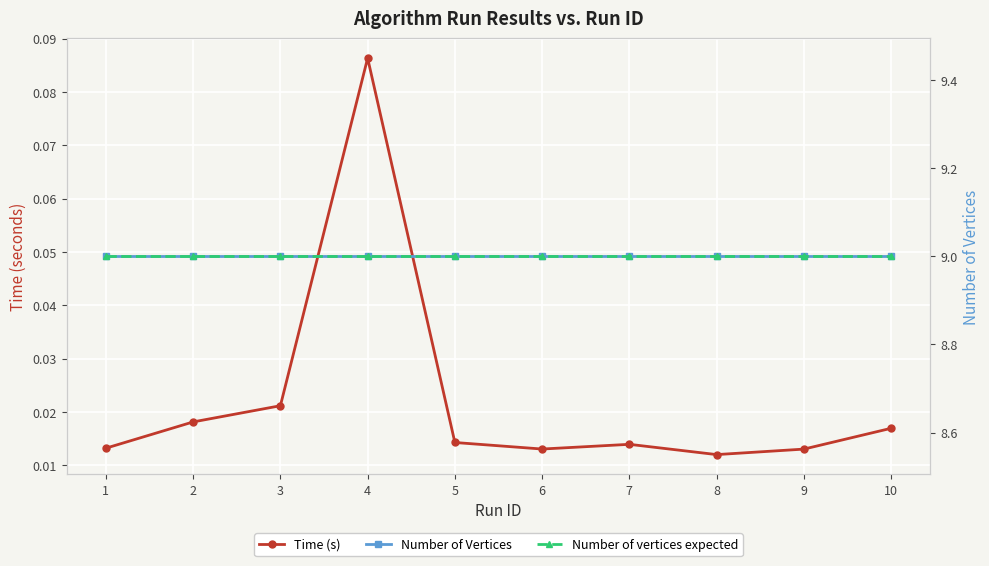

True or false: Number of Vertices and Number of vertices expected intersect in this chart.

False